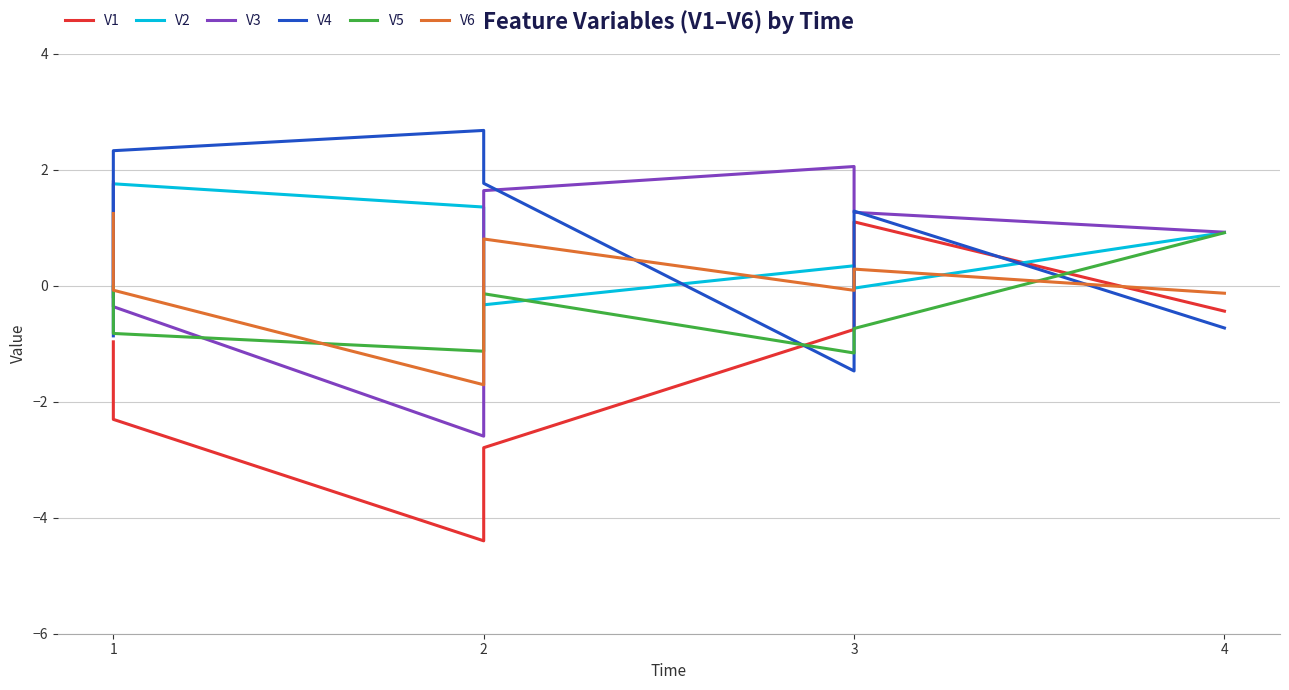

What is the total value across all series at 1?

1.0